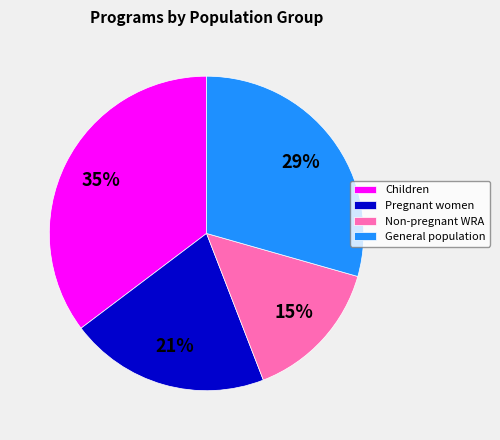

Count the number of slices in the pie.

4